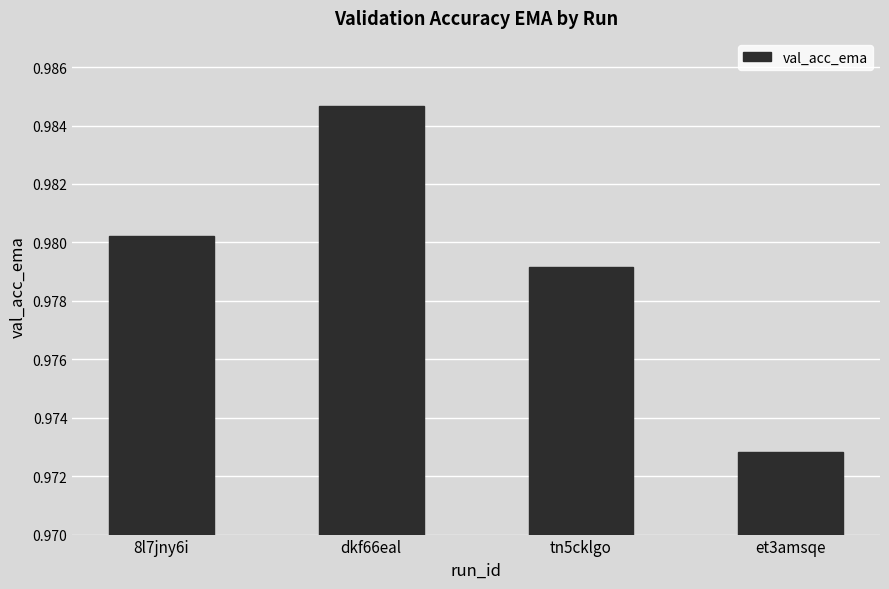

True or false: the data shows 0.3 at et3amsqe.

False